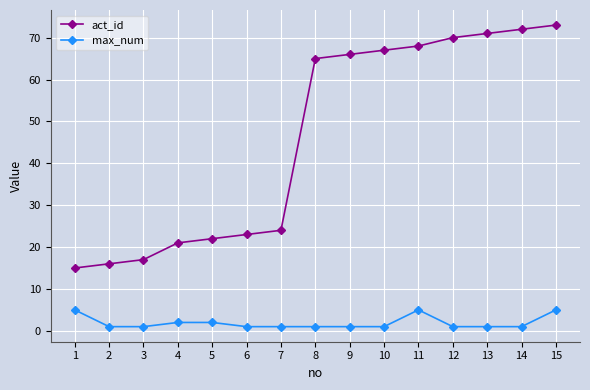

Is it true that max_num equals 1 at 7?

True